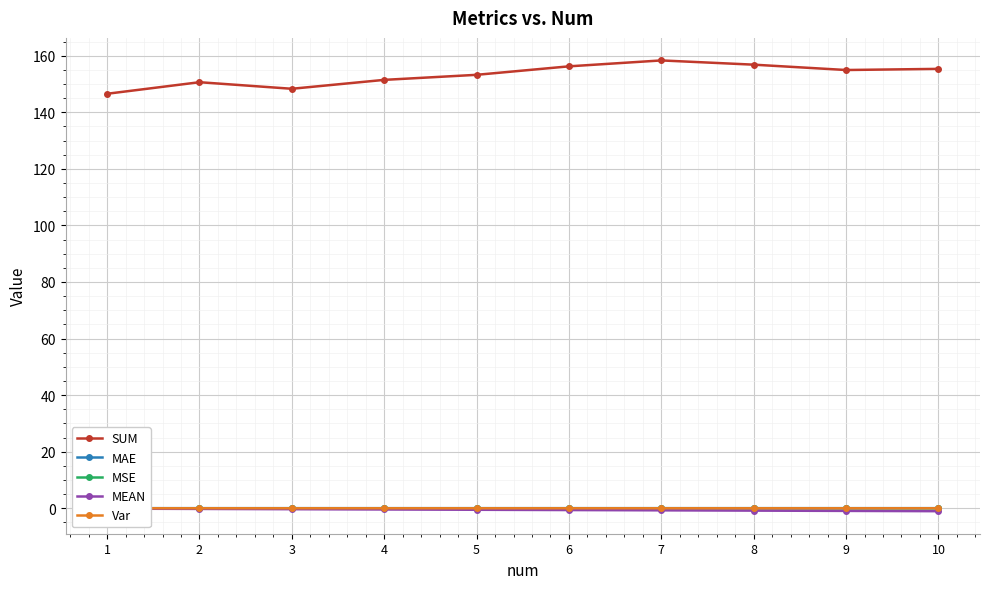

What value does the MEAN series have at 4?

-0.4